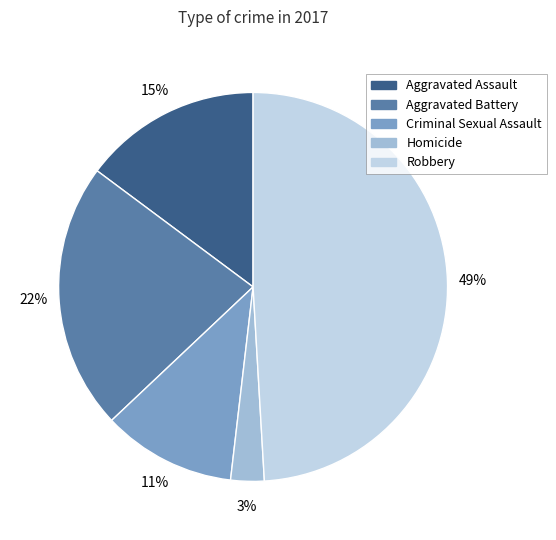

Count the number of slices in the pie.

5